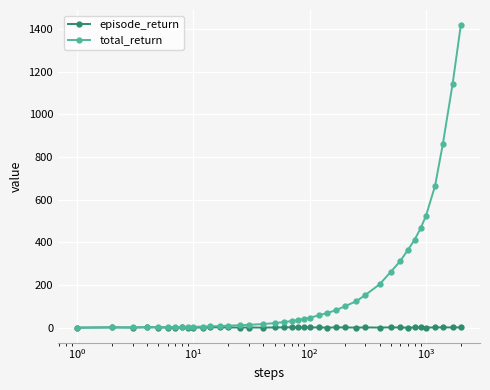

Count the number of data series in this chart.

2